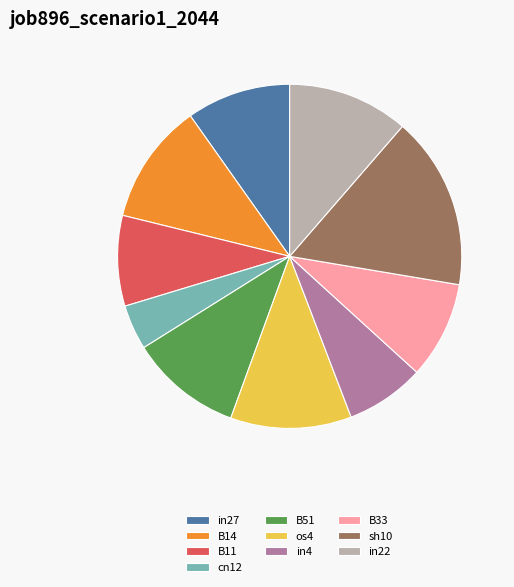

Is it true that B14 is 17% of the pie?

False